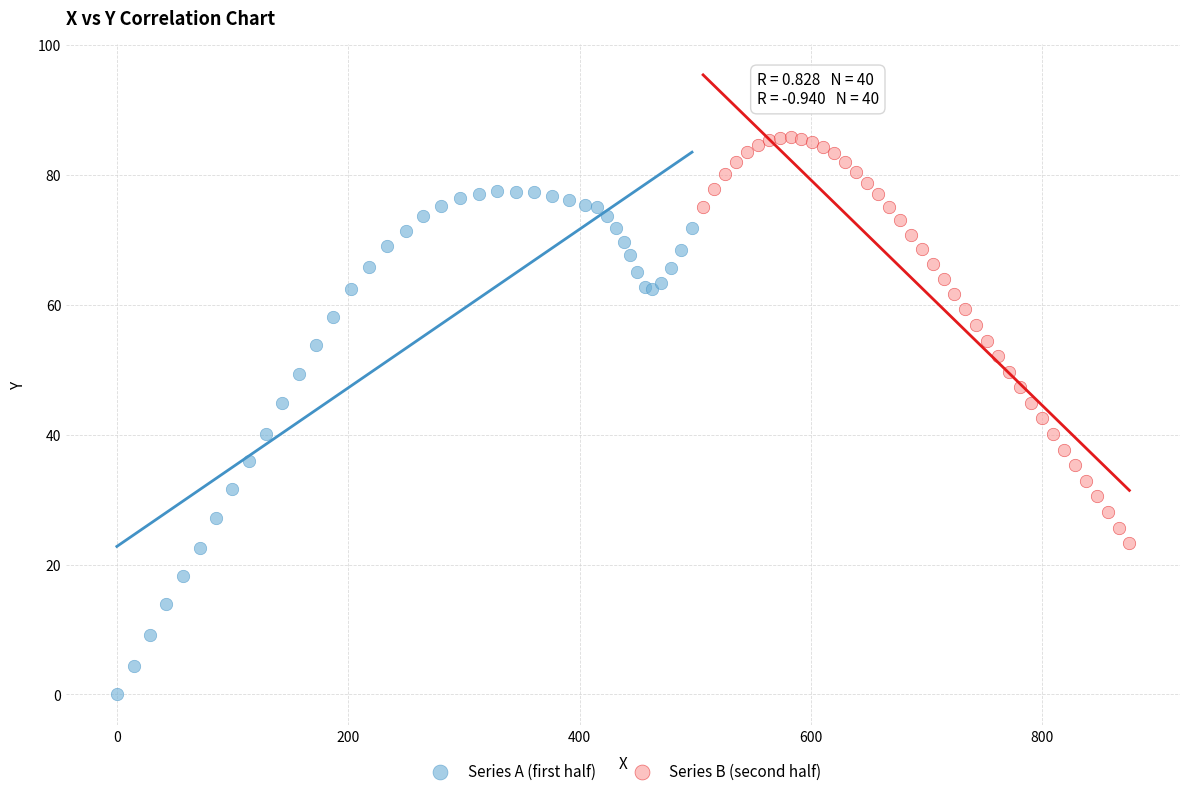

Which series contains the lowest Y value?

Series A (first half)